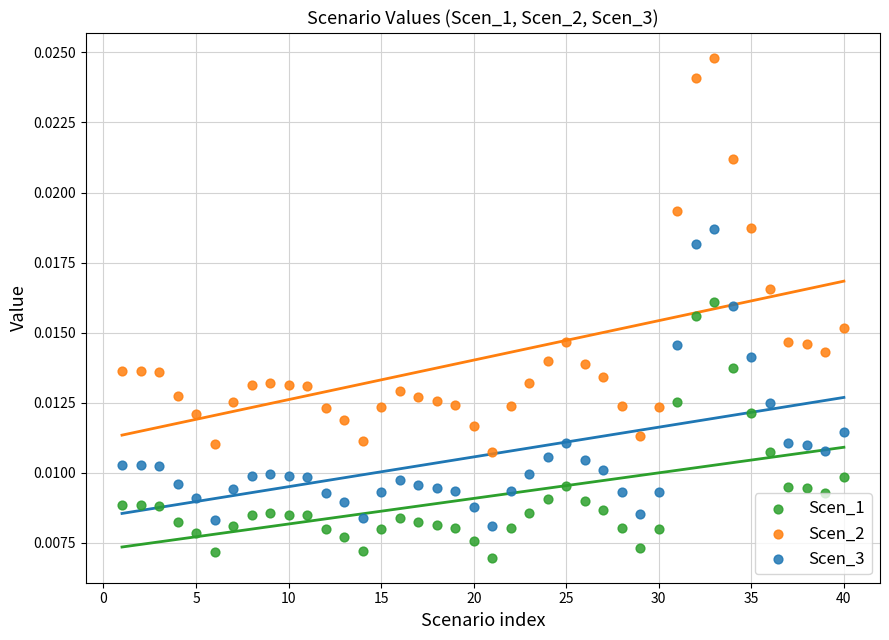

Which series contains the lowest Y value?

Scen_1